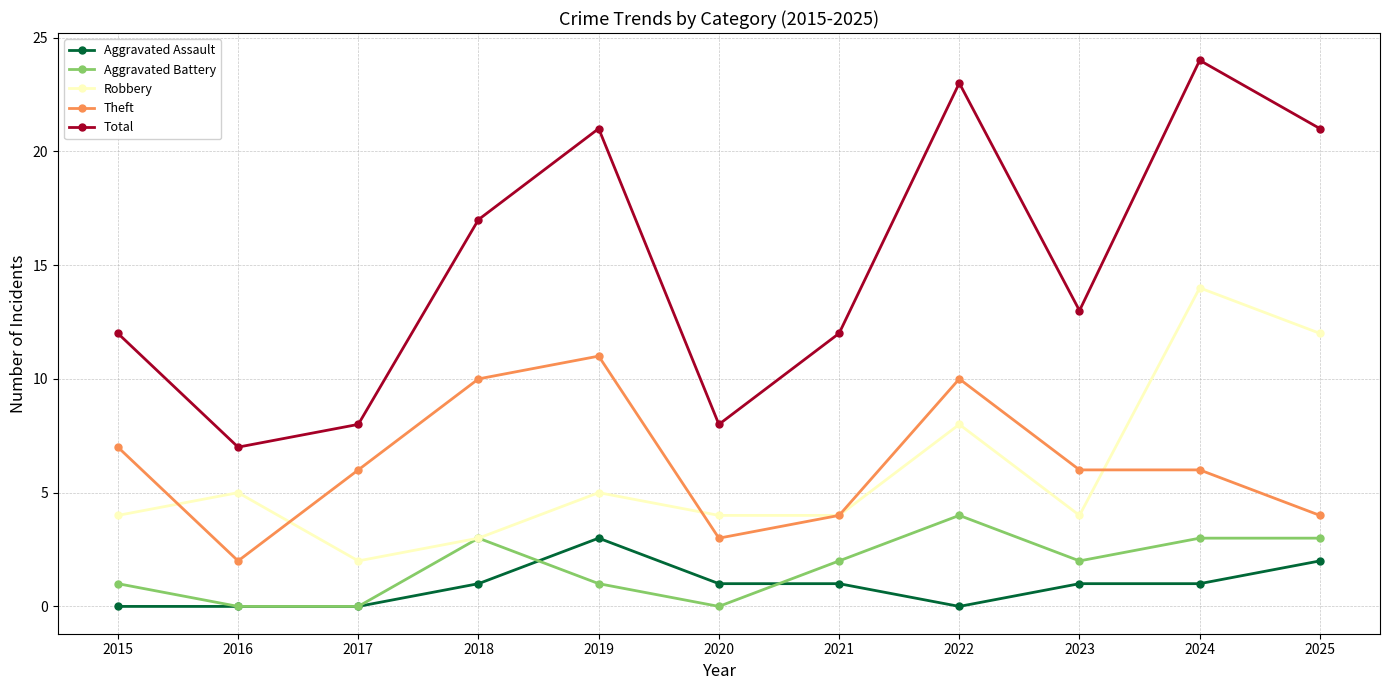

At which category does Theft reach its first local peak?

2019